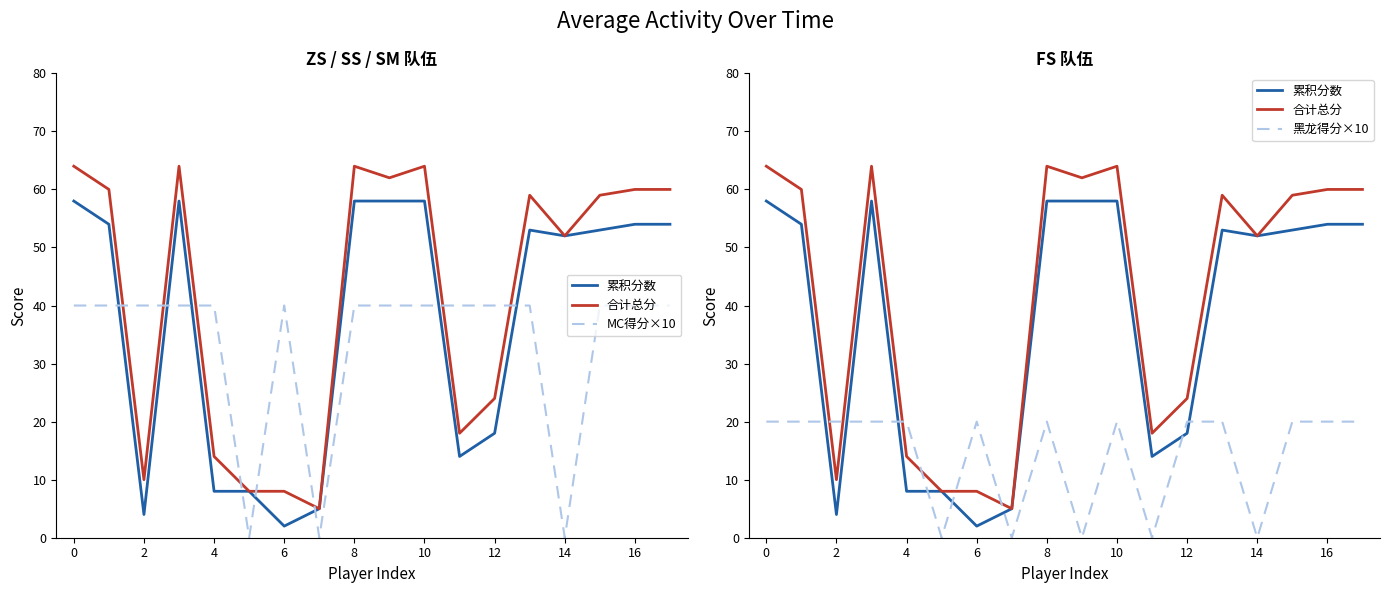

Between 4 and 16, which series saw the biggest shift?

累积分数